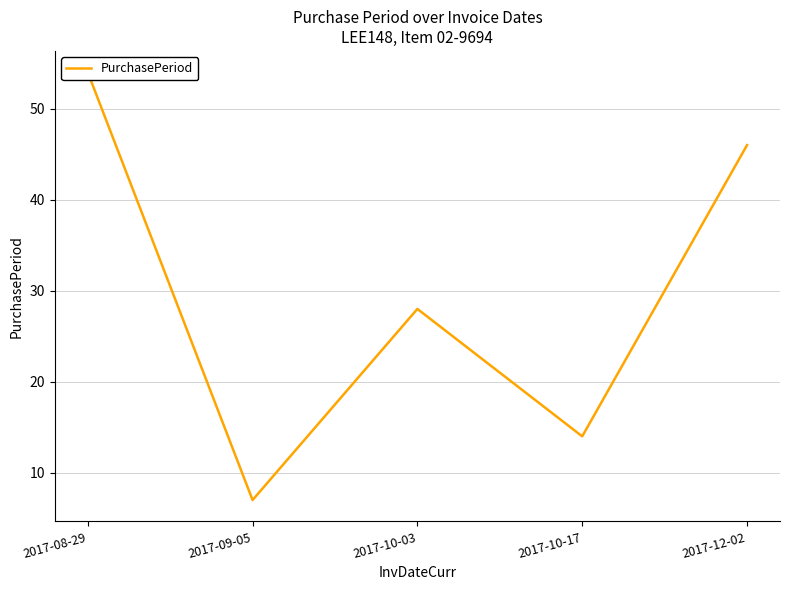

What is the average value?

30